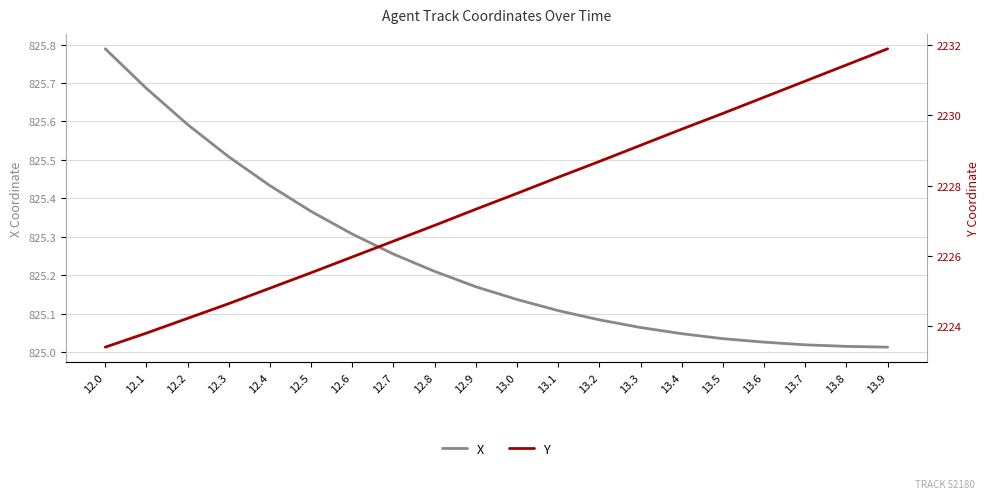

What is the value of the Y point at the 15th from the left?

2229.6